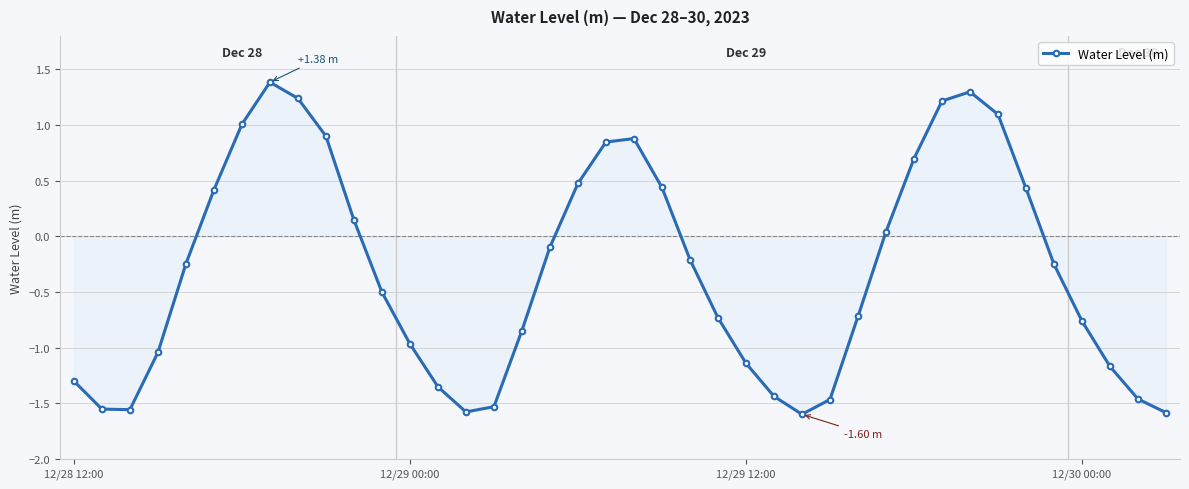

How many points are lower than both their immediate neighbors (excluding endpoints)?

3